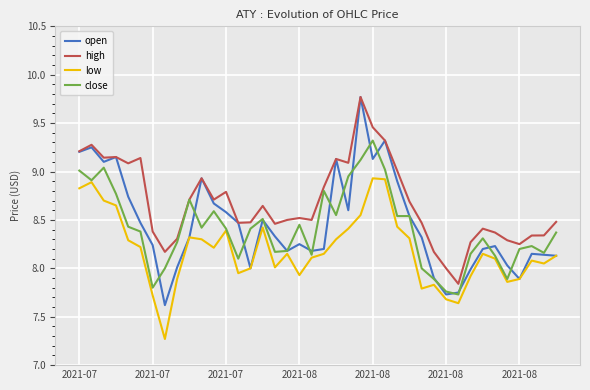

True or false: high and low intersect in this chart.

False